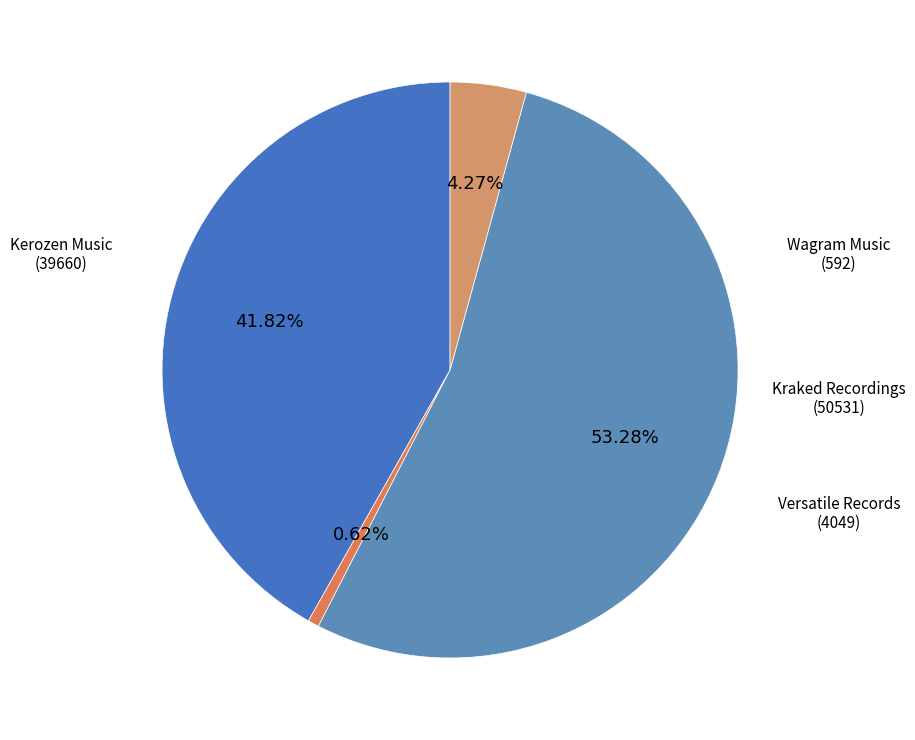

To the nearest percent, what is the difference between the largest and smallest slice percentages?

53%